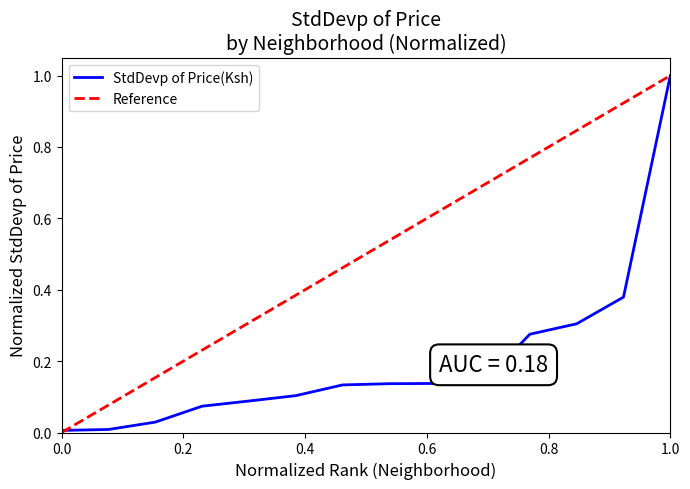

Which category has the highest value in the StdDevp of Price(Ksh) series?

1.0